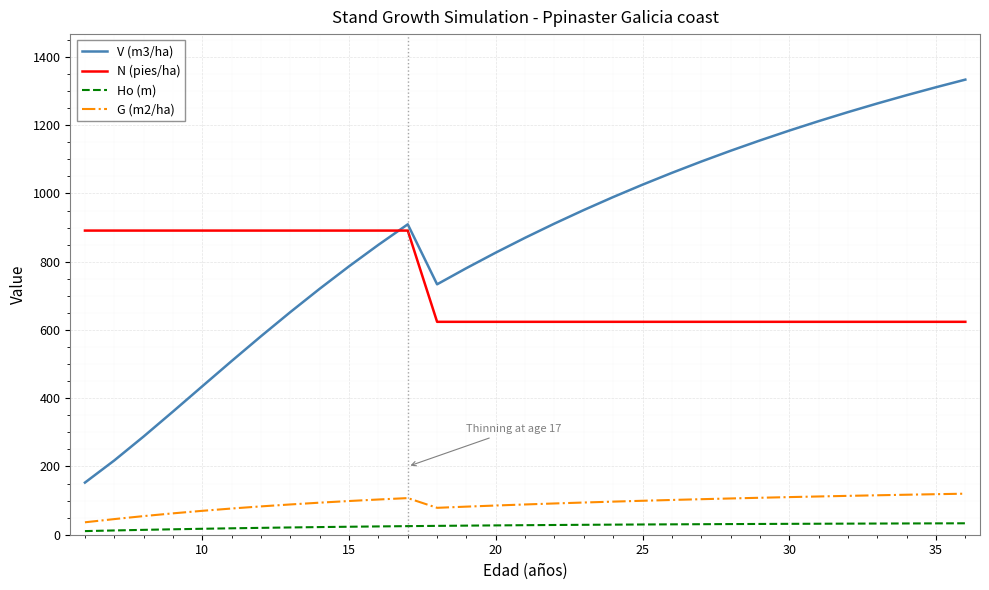

Which series ends up on top after the final intersection of N (pies/ha) and V (m3/ha)?

V (m3/ha)